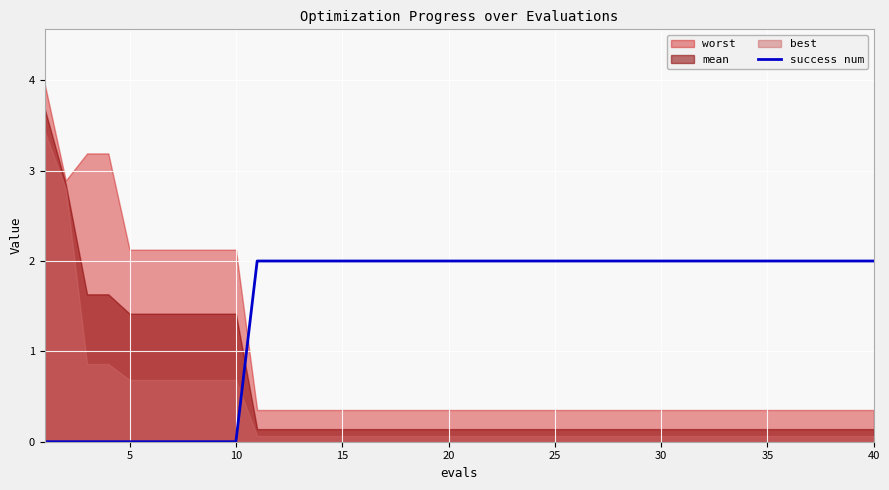

The value of success num at 10 is 1. True or false?

False